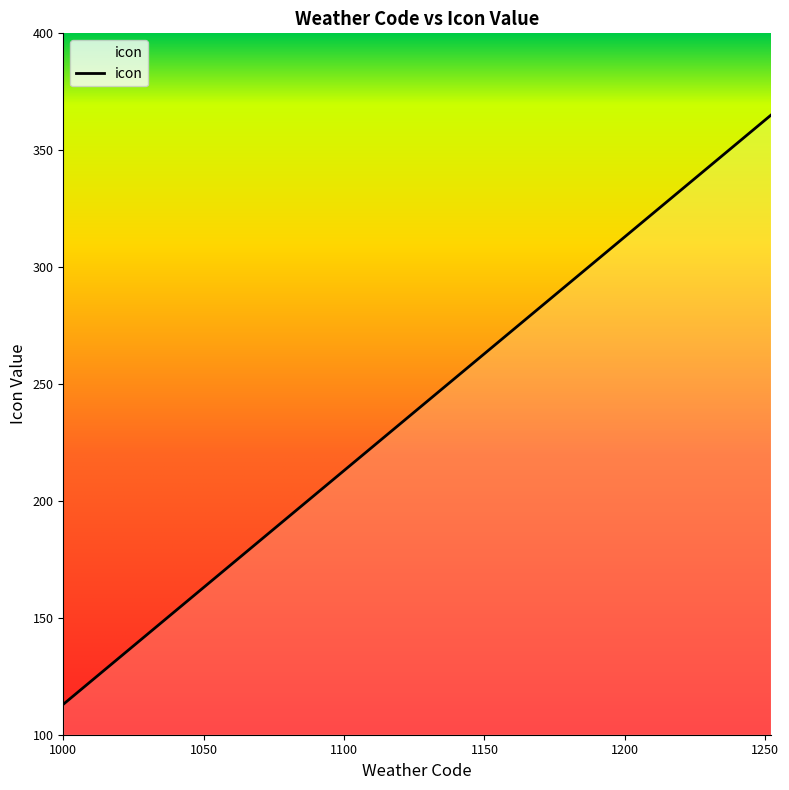

What is the smallest value displayed?

113